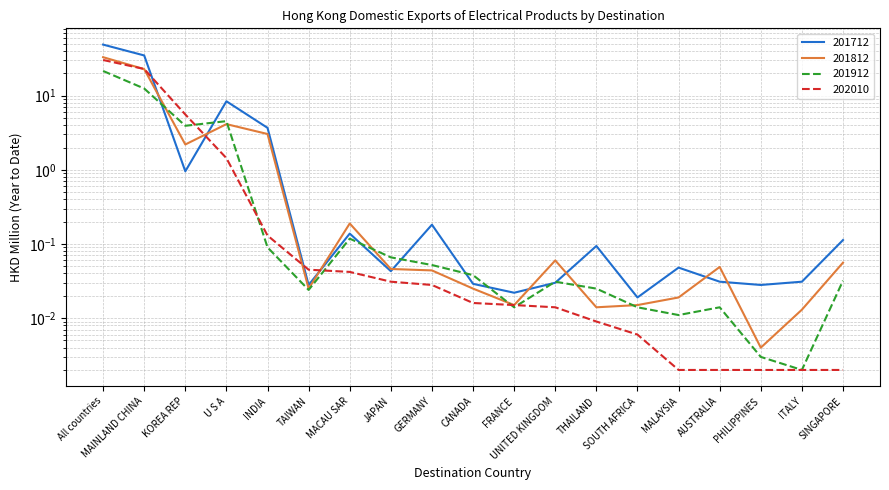

Reading left to right, extract all data points from this chart.

201712: All countries=48.8	MAINLAND CHINA=34.9	KOREA REP=1.0	U S A=8.4	INDIA=3.7	TAIWAN=0.0	MACAU SAR=0.1	JAPAN=0.0	GERMANY=0.2	CANADA=0.0	FRANCE=0.0	UNITED KINGDOM=0.0	THAILAND=0.1	SOUTH AFRICA=0.0	MALAYSIA=0.0	AUSTRALIA=0.0	PHILIPPINES=0.0	ITALY=0.0	SINGAPORE=0.1
201812: All countries=33.0	MAINLAND CHINA=22.8	KOREA REP=2.2	U S A=4.1	INDIA=3.0	TAIWAN=0.0	MACAU SAR=0.2	JAPAN=0.0	GERMANY=0.0	CANADA=0.0	FRANCE=0.0	UNITED KINGDOM=0.1	THAILAND=0.0	SOUTH AFRICA=0.0	MALAYSIA=0.0	AUSTRALIA=0.0	PHILIPPINES=0.0	ITALY=0.0	SINGAPORE=0.1
201912: All countries=21.5	MAINLAND CHINA=12.5	KOREA REP=3.9	U S A=4.5	INDIA=0.1	TAIWAN=0.0	MACAU SAR=0.1	JAPAN=0.1	GERMANY=0.1	CANADA=0.0	FRANCE=0.0	UNITED KINGDOM=0.0	THAILAND=0.0	SOUTH AFRICA=0.0	MALAYSIA=0.0	AUSTRALIA=0.0	PHILIPPINES=0.0	ITALY=0.0	SINGAPORE=0.0
202010: All countries=30.3	MAINLAND CHINA=22.9	KOREA REP=5.6	U S A=1.4	INDIA=0.1	TAIWAN=0.0	MACAU SAR=0.0	JAPAN=0.0	GERMANY=0.0	CANADA=0.0	FRANCE=0.0	UNITED KINGDOM=0.0	THAILAND=0.0	SOUTH AFRICA=0.0	MALAYSIA=0.0	AUSTRALIA=0.0	PHILIPPINES=0.0	ITALY=0.0	SINGAPORE=0.0